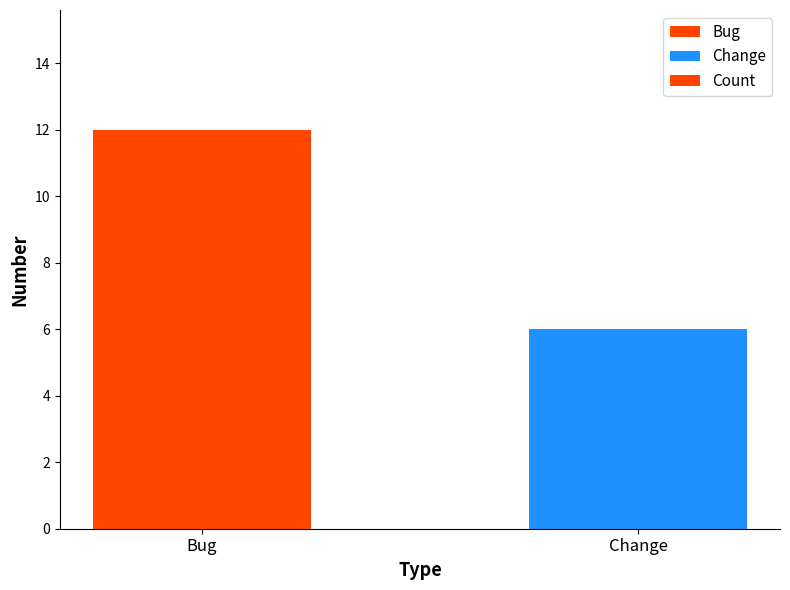

Approximately how many times larger is the value at Bug compared to Change?

2.0